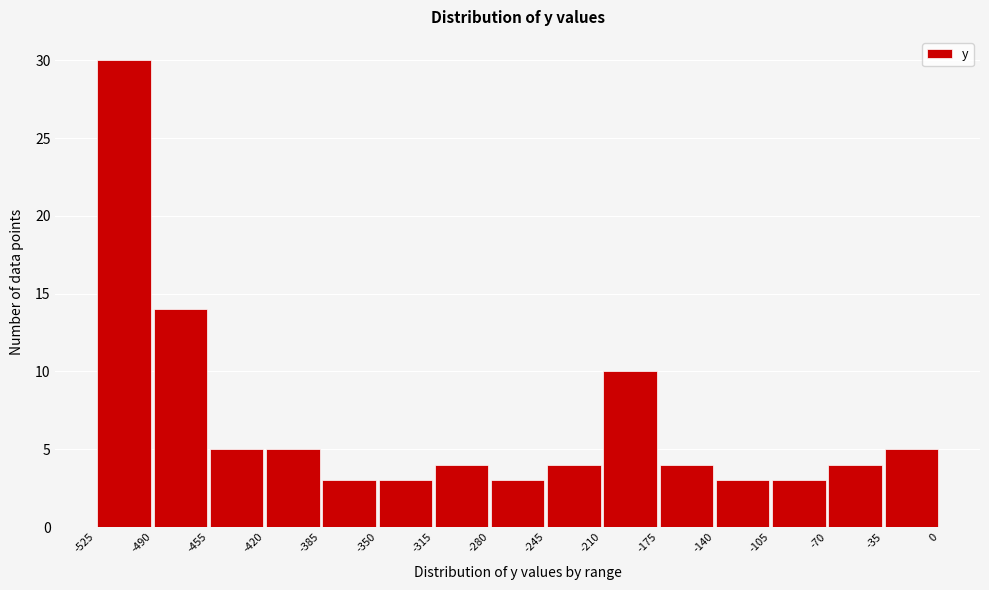

Reading left to right, transcribe this chart: for each bar, give the range it covers on the x-axis and its height. The values are not printed on the chart, so give them approximately, as read against the axis.

-525 to -490: 30
-490 to -455: 14
-455 to -420: 5
-420 to -385: 5
-385 to -350: 3
-350 to -315: 3
-315 to -280: 4
-280 to -245: 3
-245 to -210: 4
-210 to -175: 10
-175 to -140: 4
-140 to -105: 3
-105 to -70: 3
-70 to -35: 4
-35 to 0: 5